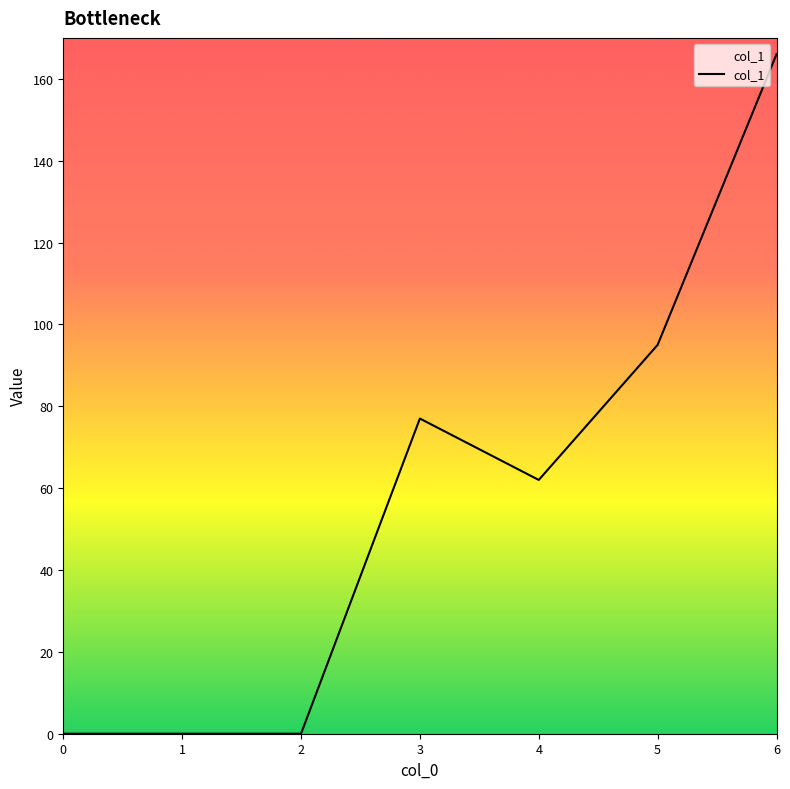

What is the change in value from 4 to 5?

+33